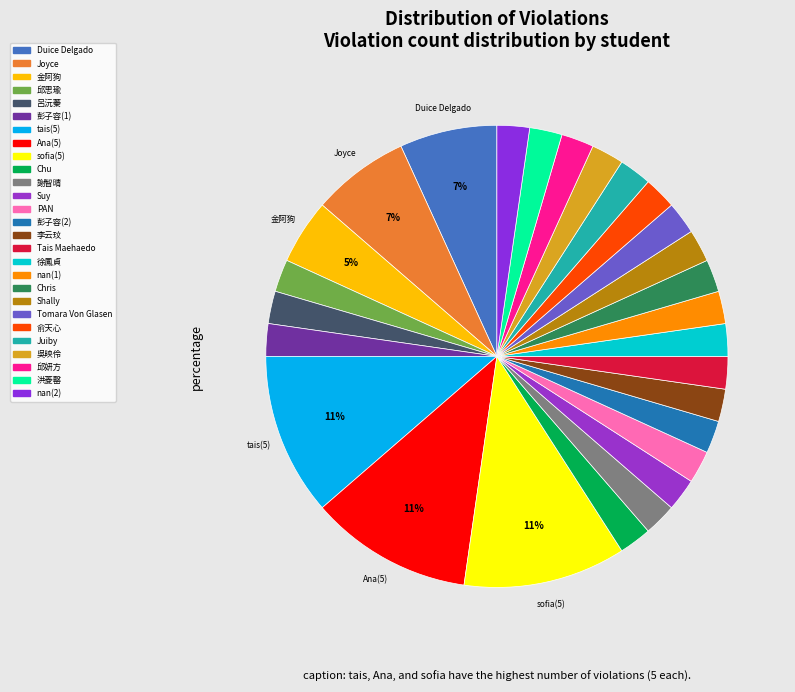

True or false: Joyce accounts for 15% of the total.

False